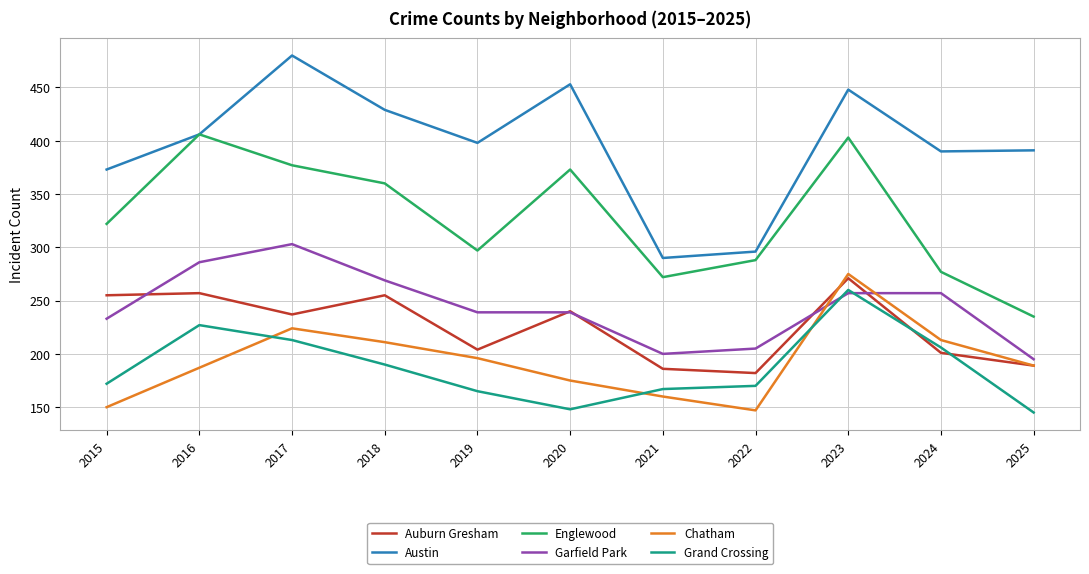

Which series changed the most between 2019 and 2022?

Austin